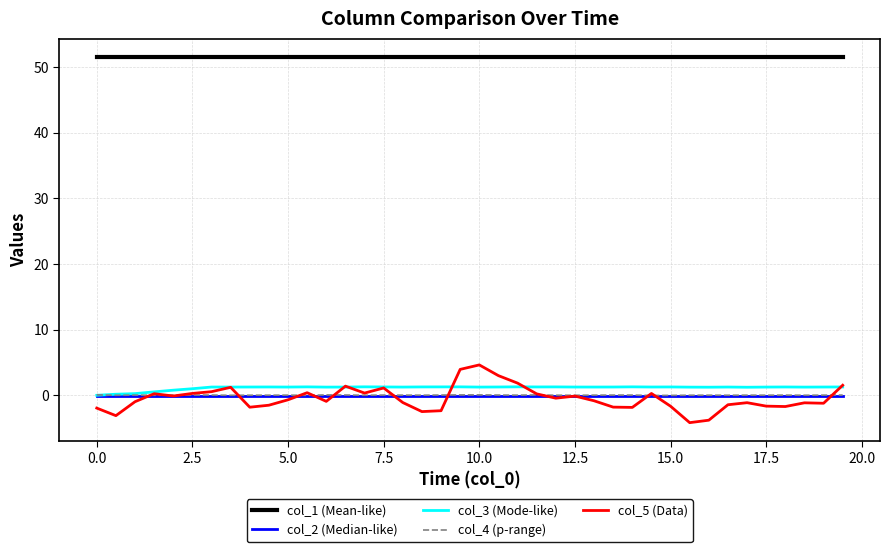

Is this an area chart (filled region under the line)?

No